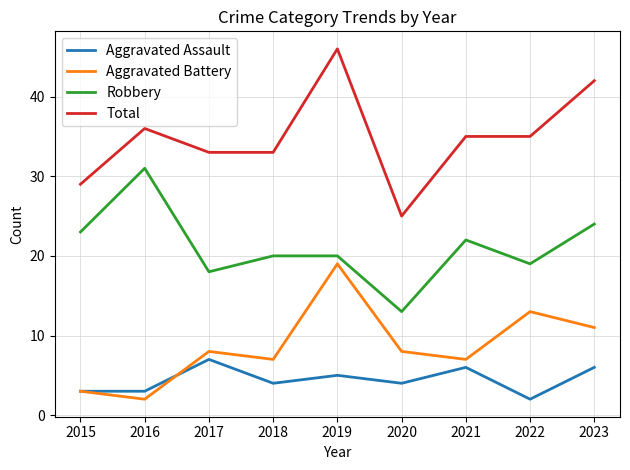

Reading left to right, what are all the values shown in this chart?

Aggravated Assault: 3	3	7	4	5	4	6	2	6
Aggravated Battery: 3	2	8	7	19	8	7	13	11
Robbery: 23	31	18	20	20	13	22	19	24
Total: 29	36	33	33	46	25	35	35	42